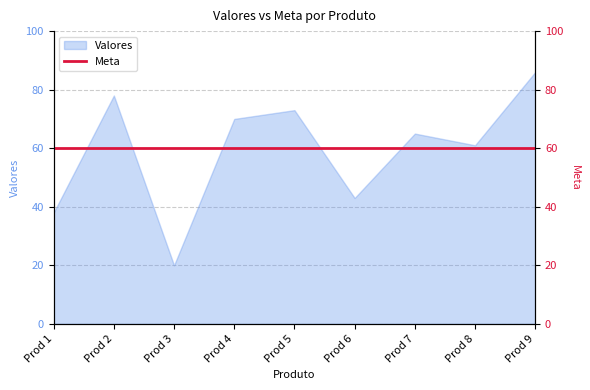

At which category does the chart reach its peak across all series?

Prod 9